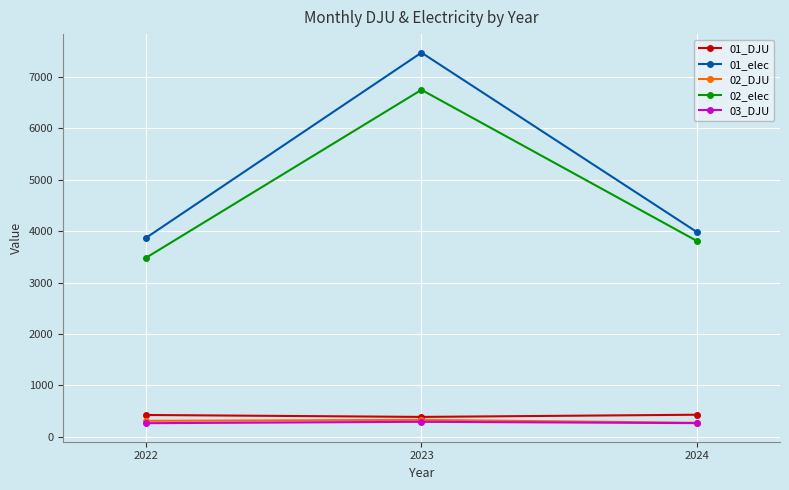

What is the average value of the 02_DJU series?

306.4